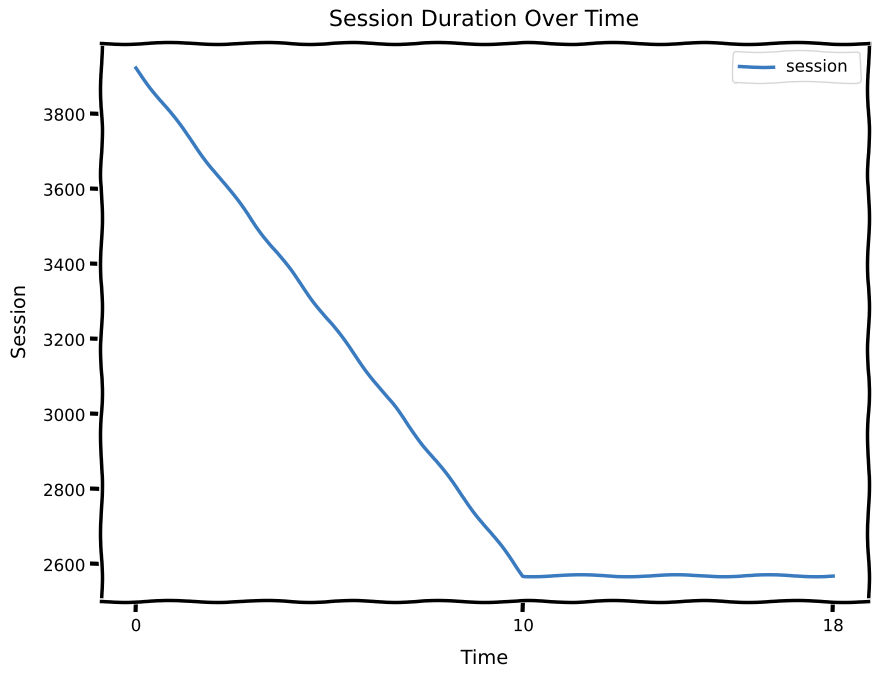

How many lines are shown in the chart?

1